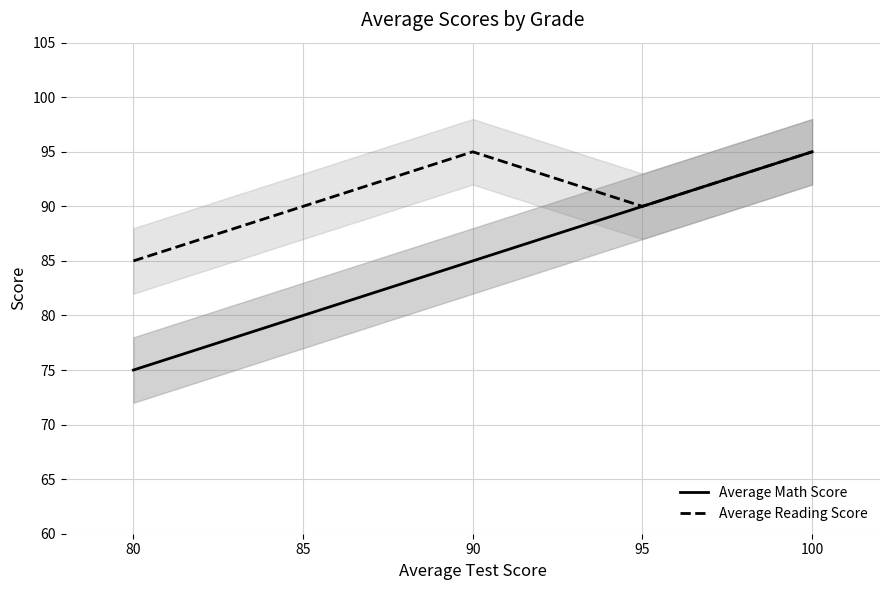

True or false: Average Math Score has a value of 80 at 85.

True